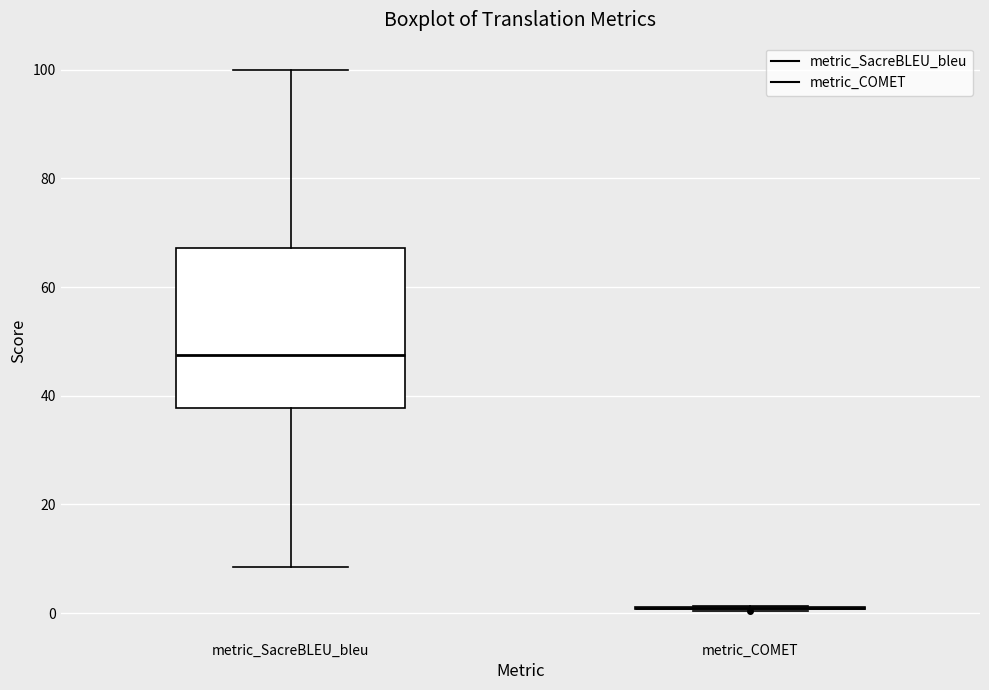

Reading left to right, read every box against the y-axis: the position of its median line, the range the box covers, and the ends of its whiskers. The values are not printed on the chart, so give them approximately, as read against the axis.

metric_SacreBLEU_bleu: median 48, box 38 to 68, whiskers 8 to 100
metric_COMET: box collapsed to a line at 0, whiskers 0 to 2